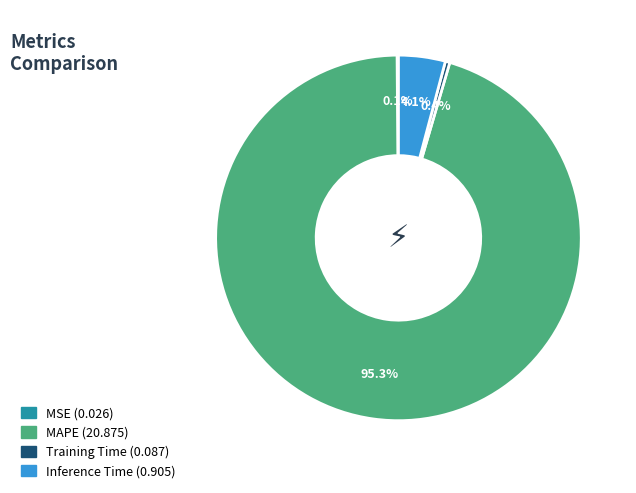

Combined, do MAPE (20.875) and Inference Time (0.905) account for over 50%?

Yes